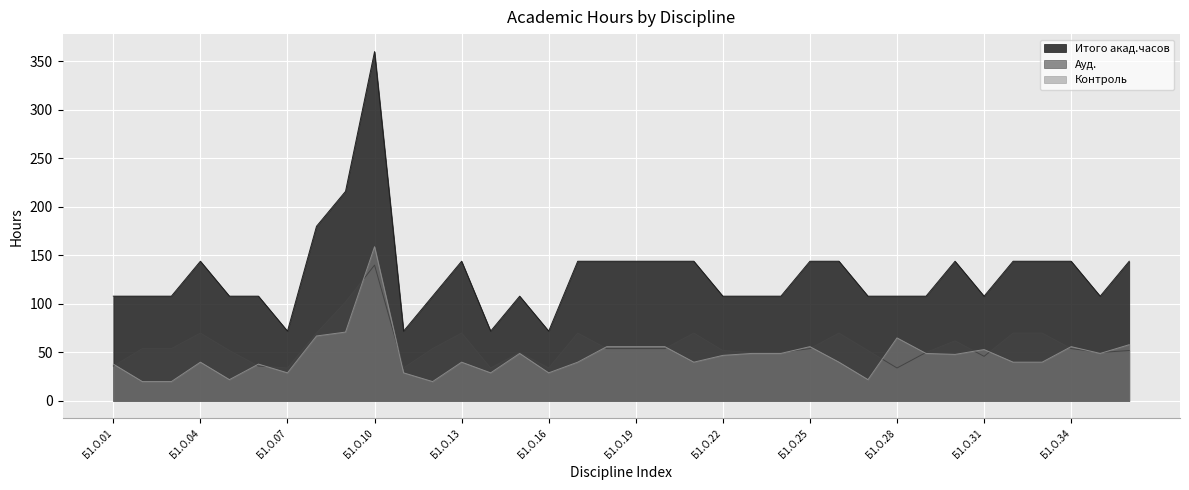

The value of Итого акад.часов at Б1.О.20 is 144. True or false?

True